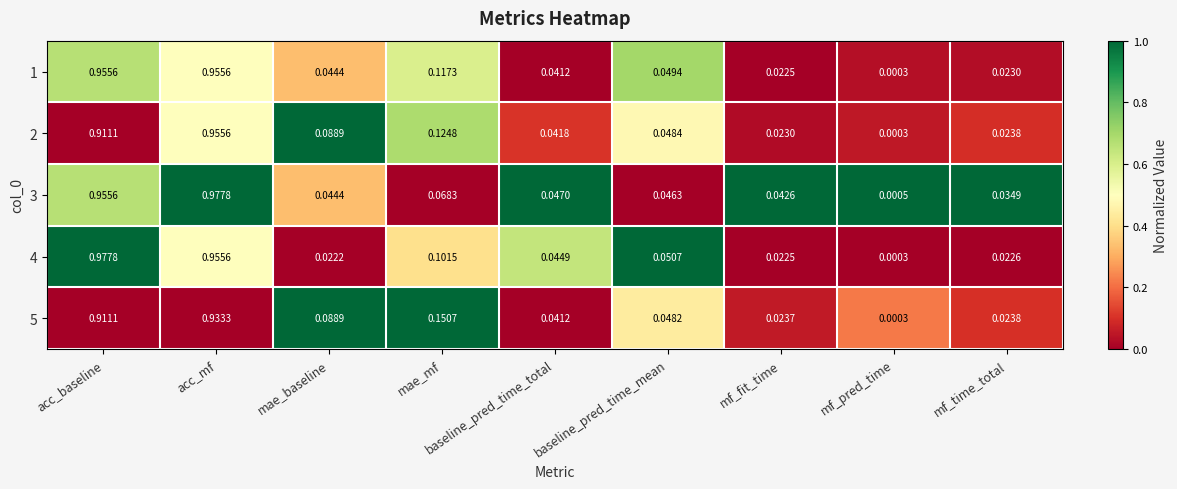

At which label does 5 reach its peak?

acc_mf